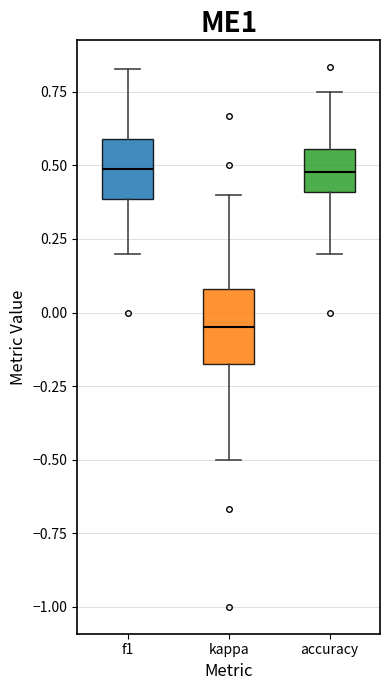

Where is the upper edge of the box for accuracy on the y-axis? The values are not printed on the chart, so give them approximately, as read against the axis.

0.55